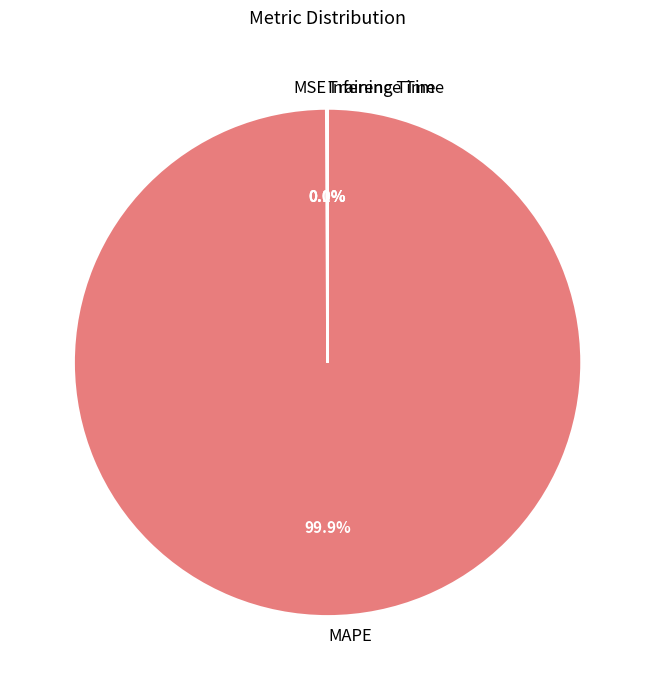

What is the largest slice in the pie chart?

MAPE